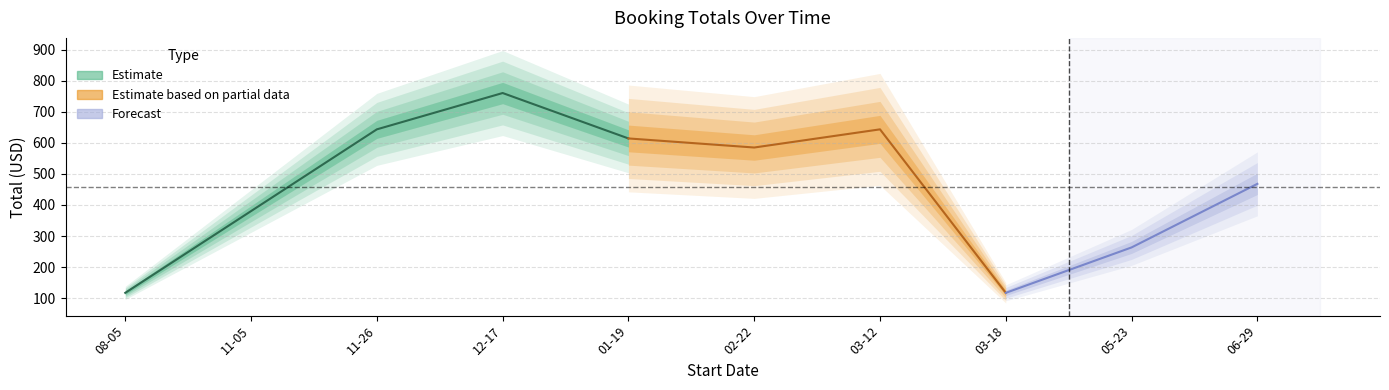

Where does the data first go above 585?

2020-11-26